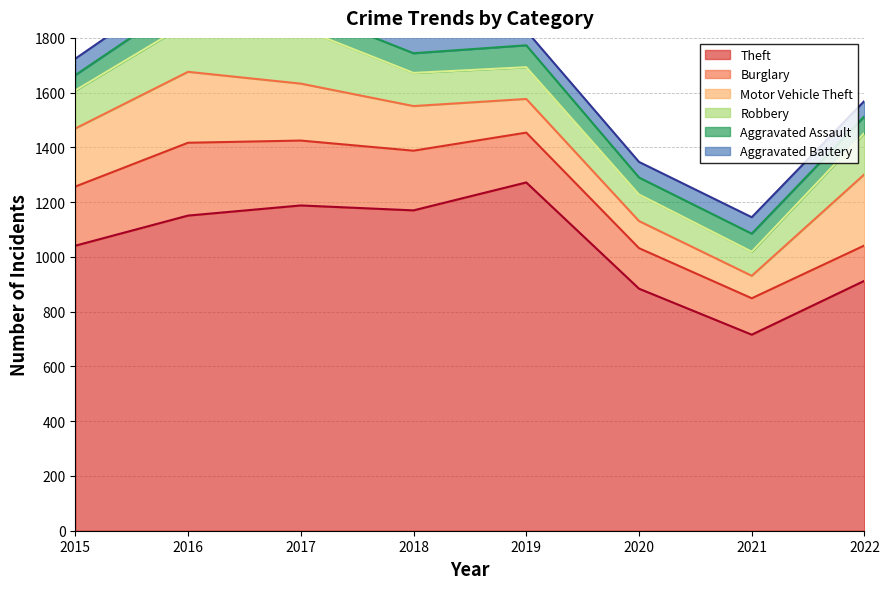

Where is Aggravated Battery nearest to the value 69?

2017